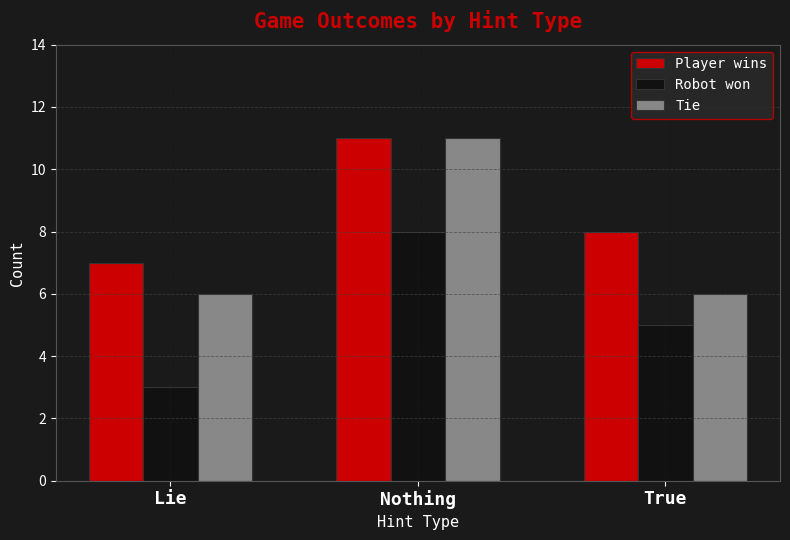

The Robot won series shows 14 at Nothing. True or false?

False